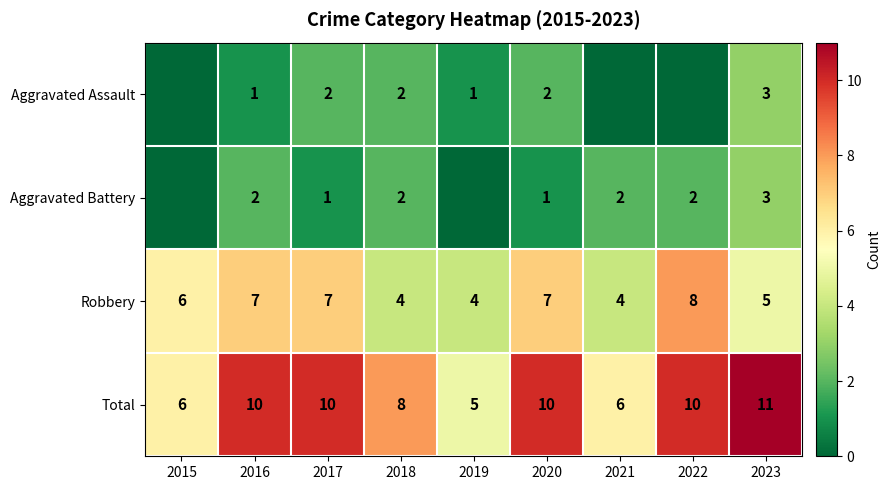

Count the Total values in the range 6 to 10.

7